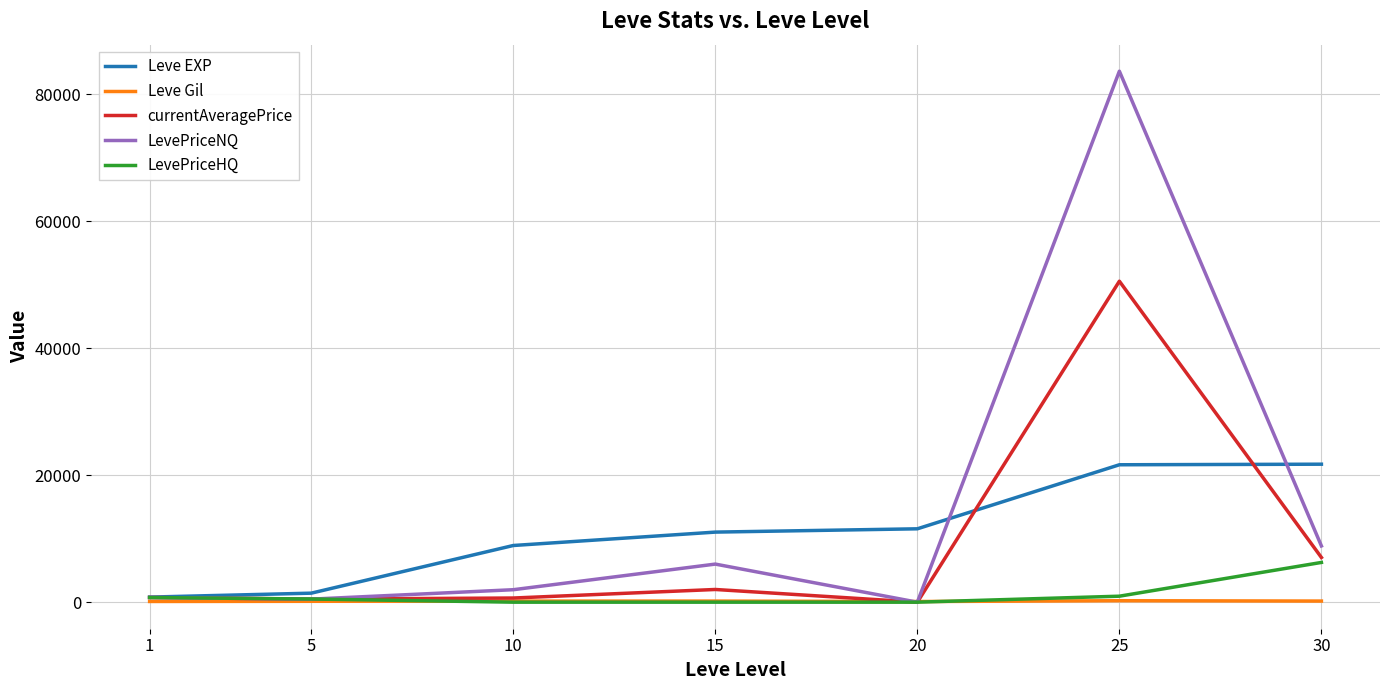

The Leve Gil series shows 140.0 at 5. True or false?

True